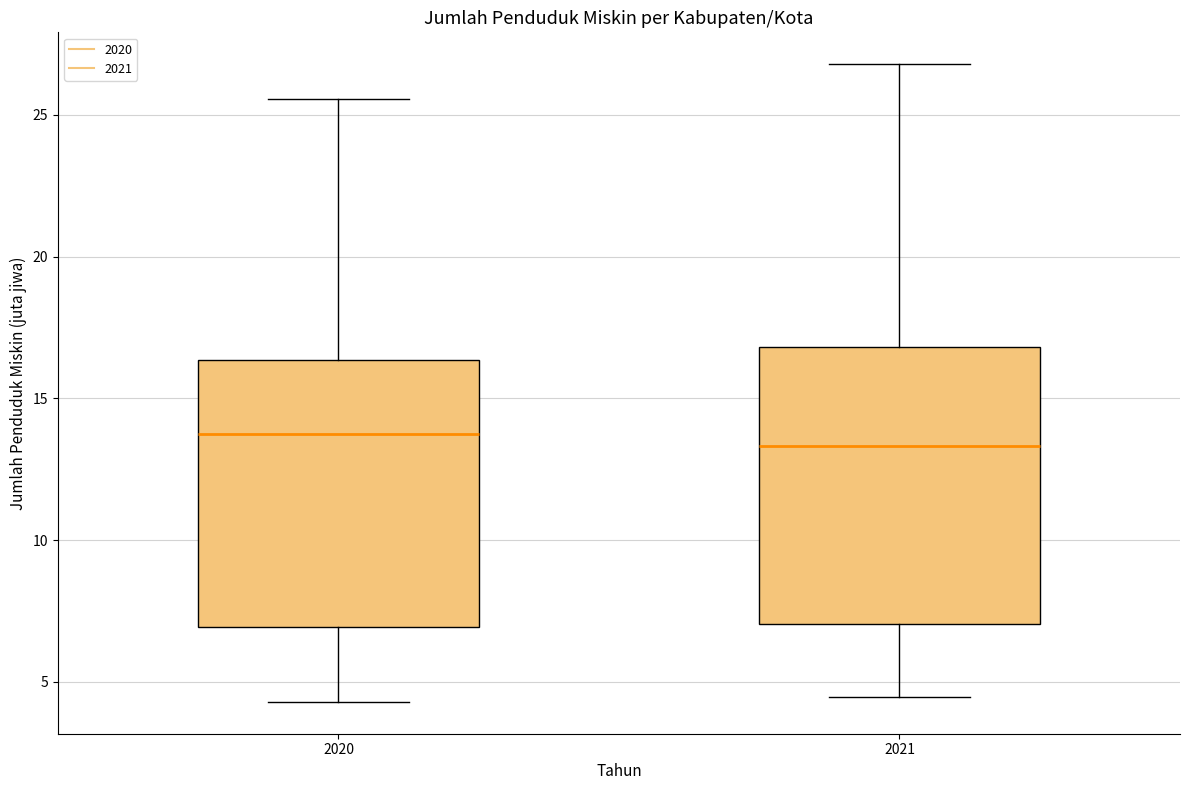

Where does the upper whisker of the box at x = 2021 end on the y-axis? The values are not printed on the chart, so give them approximately, as read against the axis.

27.0